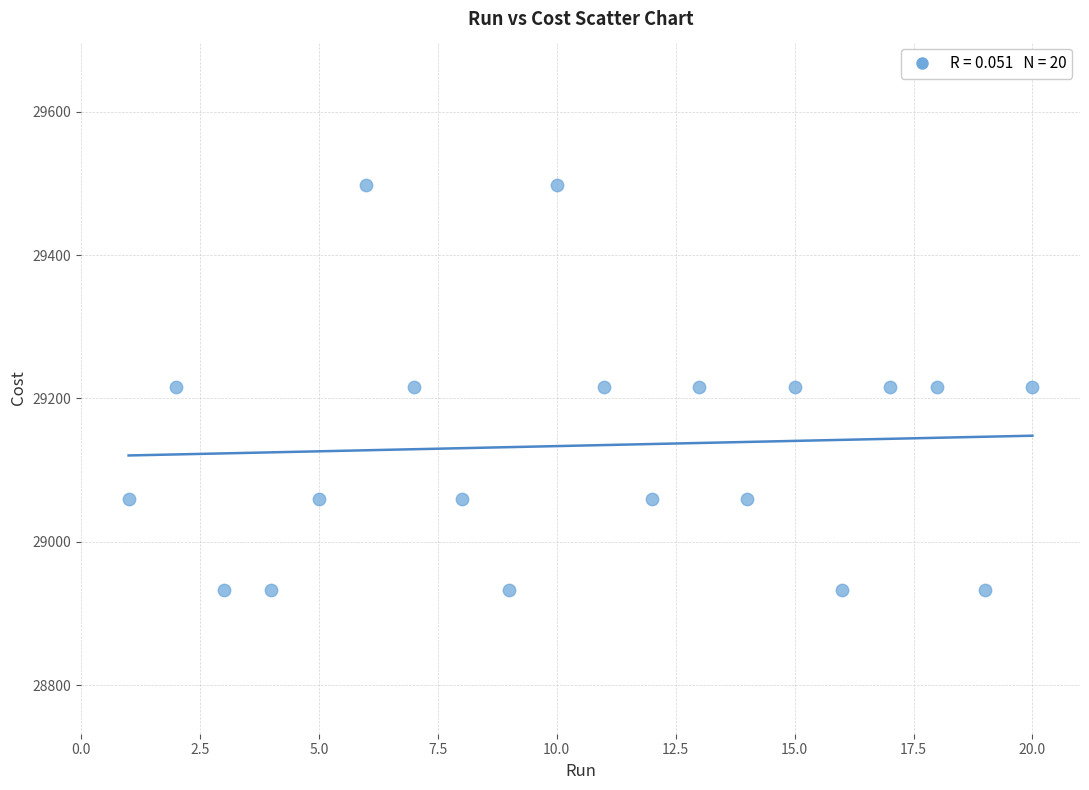

What is the range of Y values (max minus min)?

566.0